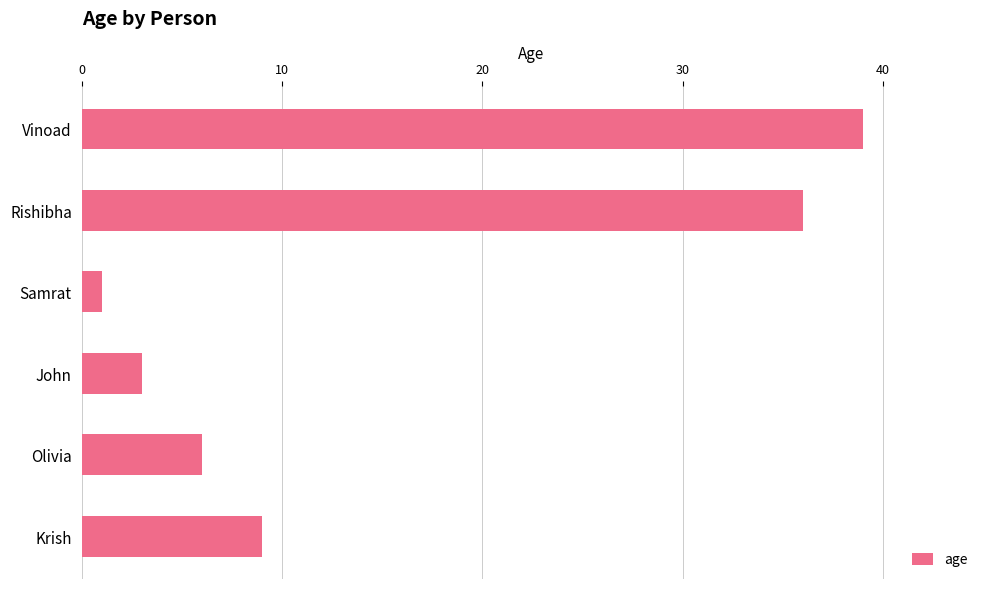

Reading top to bottom, extract all data points from this chart.

39	36	1	3	6	9